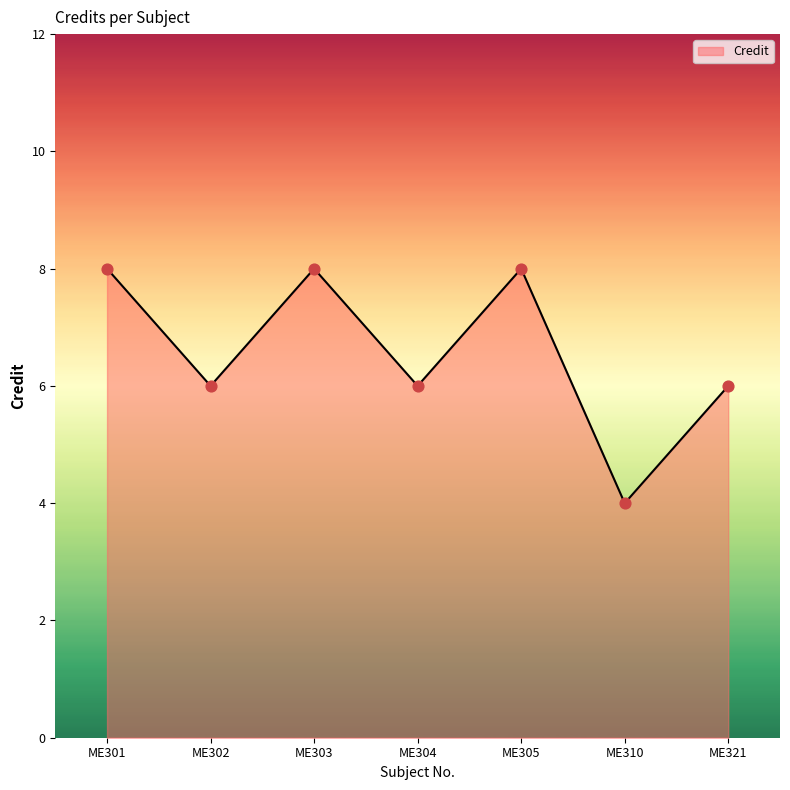

Between ME305 and ME304, which is larger?

ME305